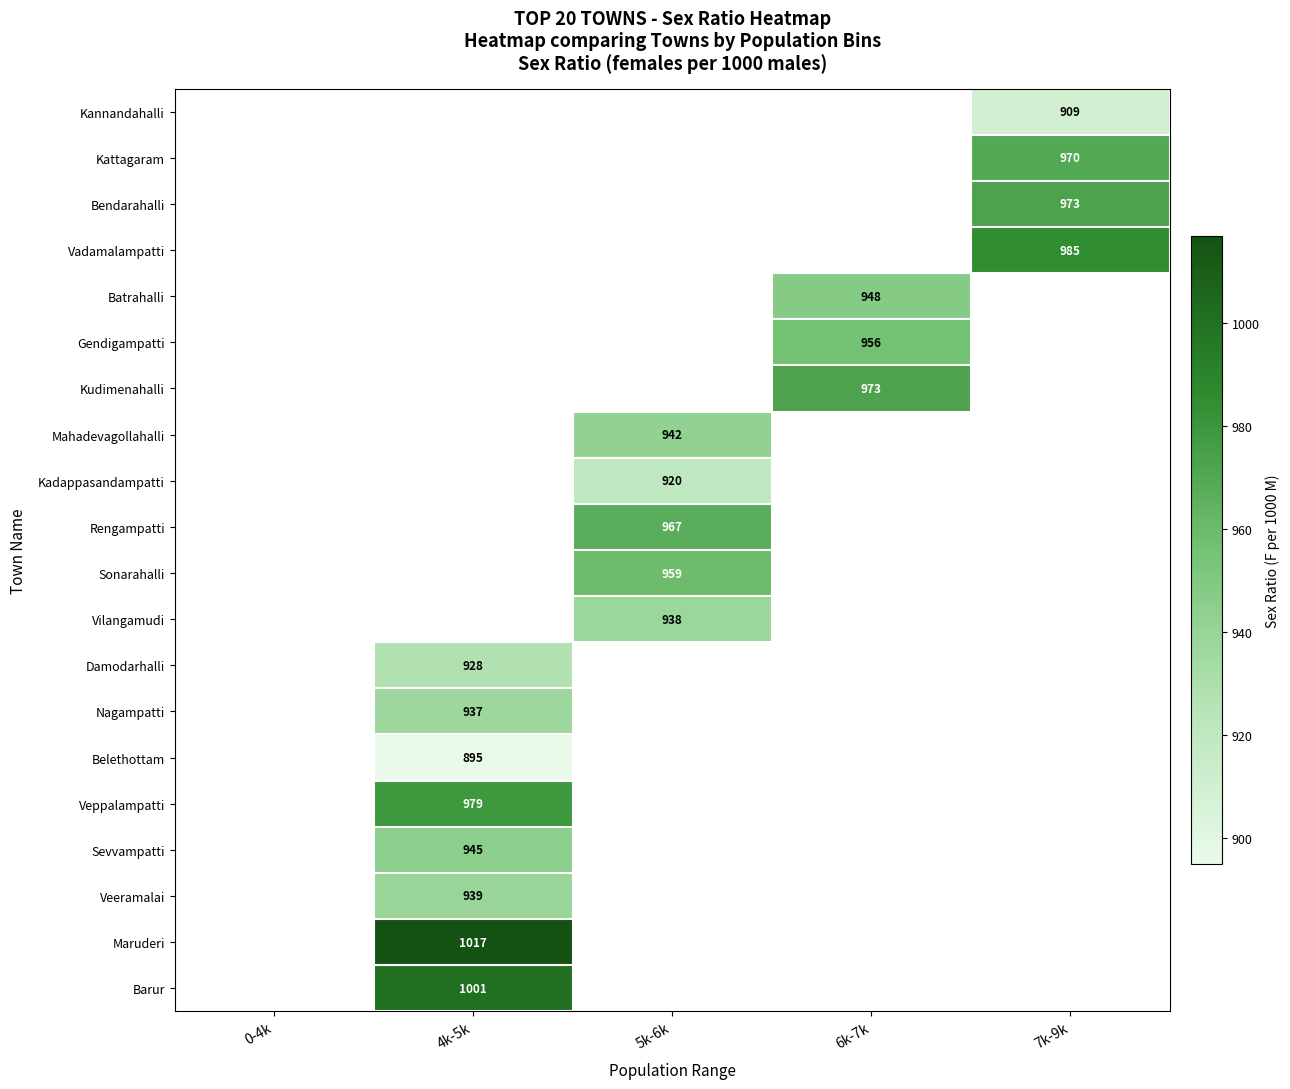

List the series in order of their peak value, highest first.

Kannandahalli, Kattagaram, Bendarahalli, Vadamalampatti, Batrahalli, Gendigampatti, Kudimenahalli, Mahadevagollahalli, Kadappasandampatti, Rengampatti, Sonarahalli, Vilangamudi, Damodarhalli, Nagampatti, Belethottam, Veppalampatti, Sevvampatti, Veeramalai, Maruderi, Barur